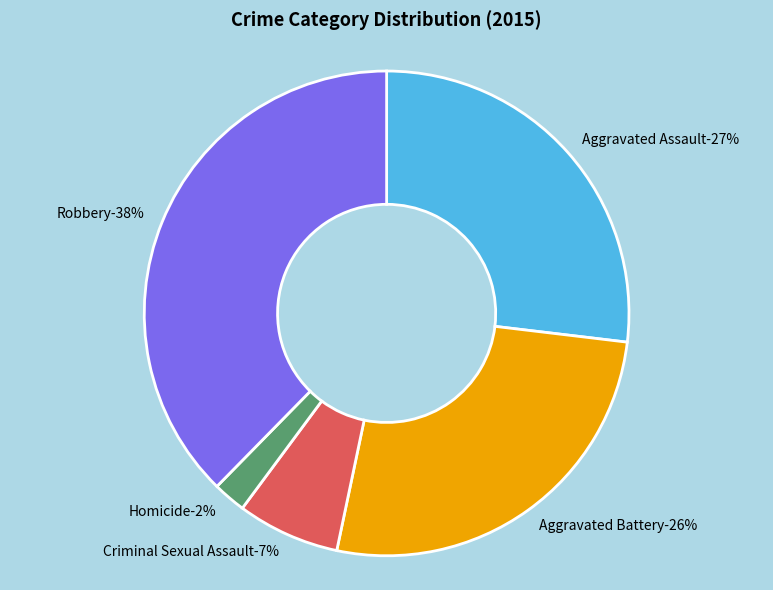

What portion of the pie excludes Aggravated Assault?

73.1%